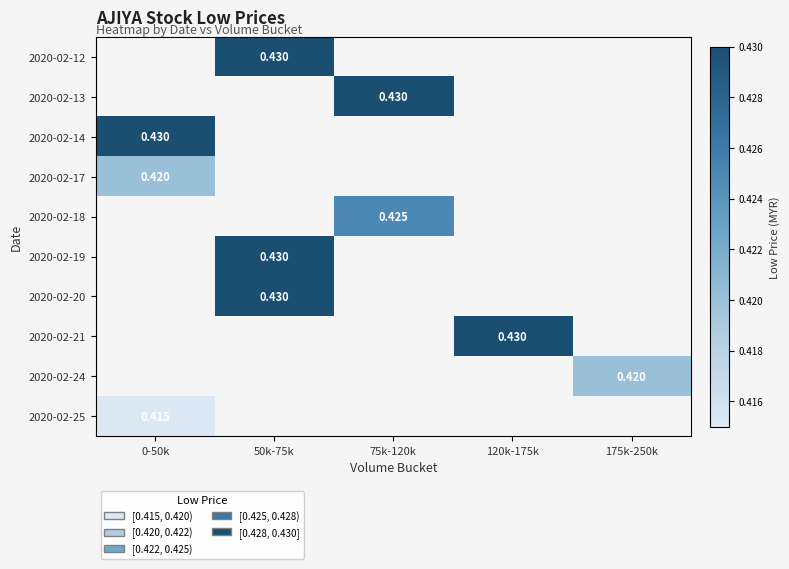

How many series are shown in this chart?

10